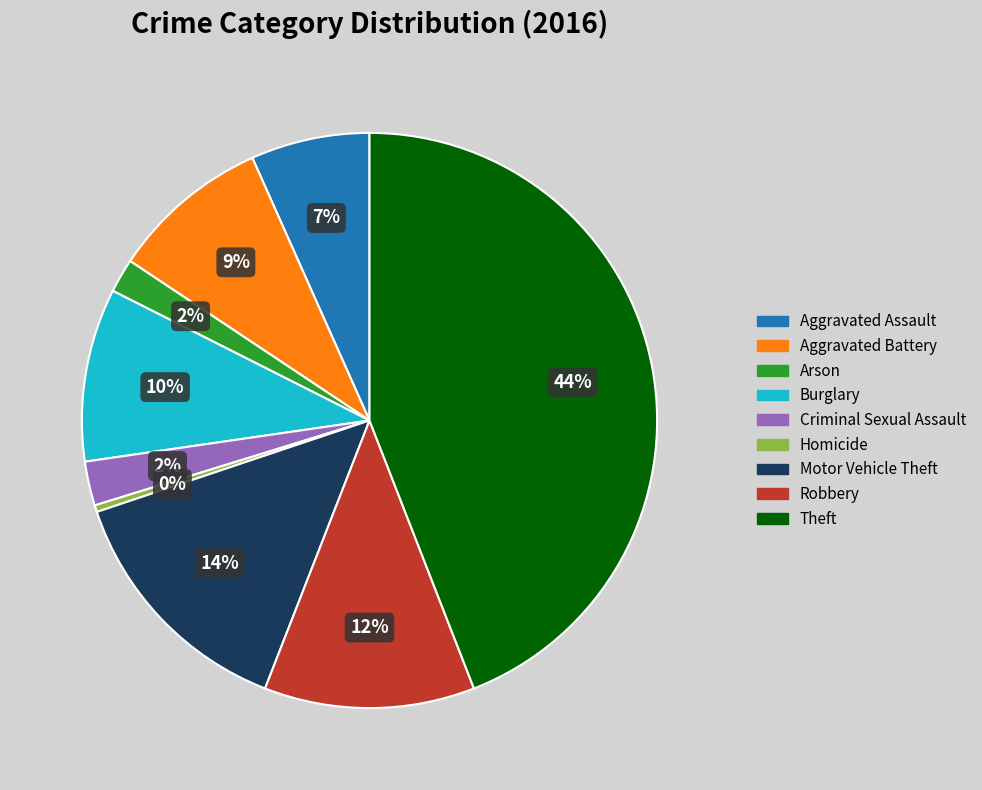

Between Burglary and Aggravated Assault, which is larger?

Burglary